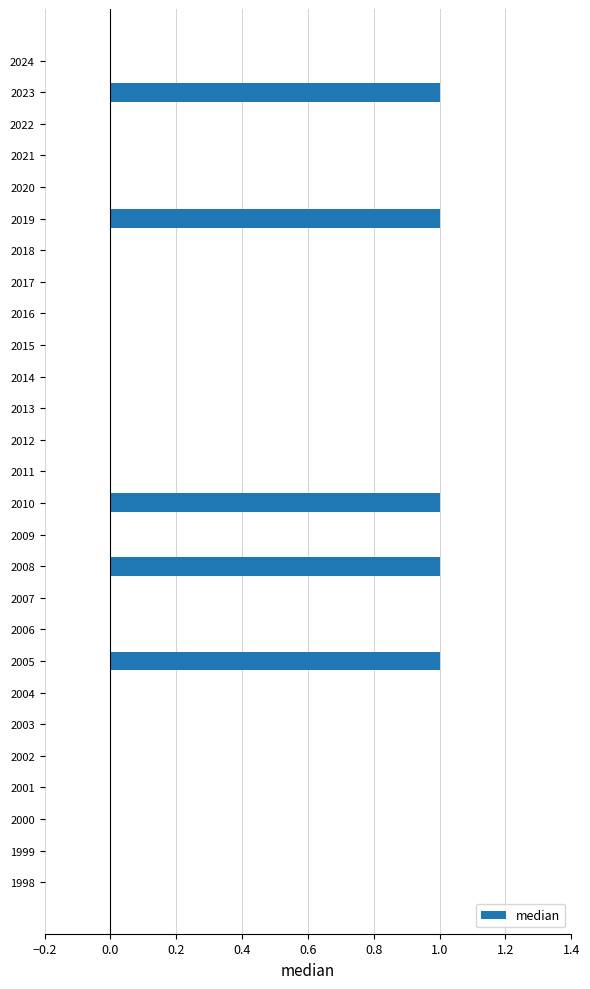

How many categories are shown in the chart?

27